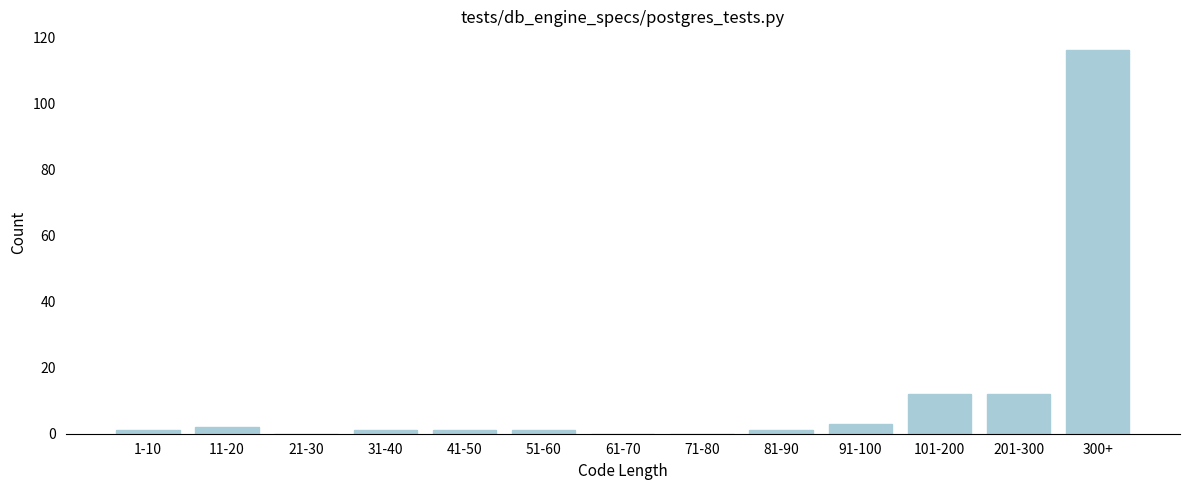

Reading left to right, extract all data points from this chart.

1-10=1	11-20=2	21-30=0	31-40=1	41-50=1	51-60=1	61-70=0	71-80=0	81-90=1	91-100=3	101-200=12	201-300=12	300+=116